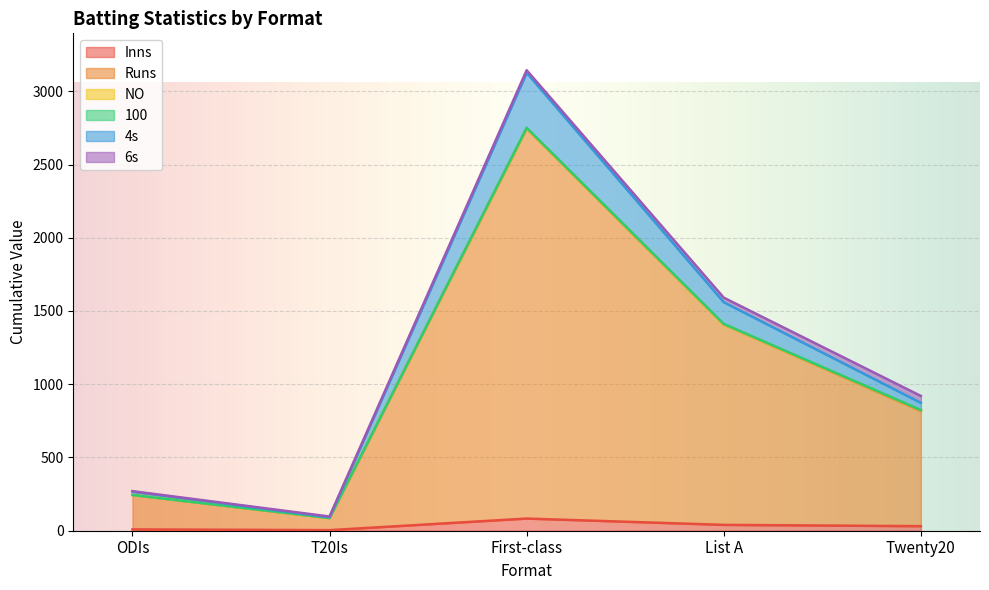

Which label corresponds to the smallest value in the chart?

T20Is